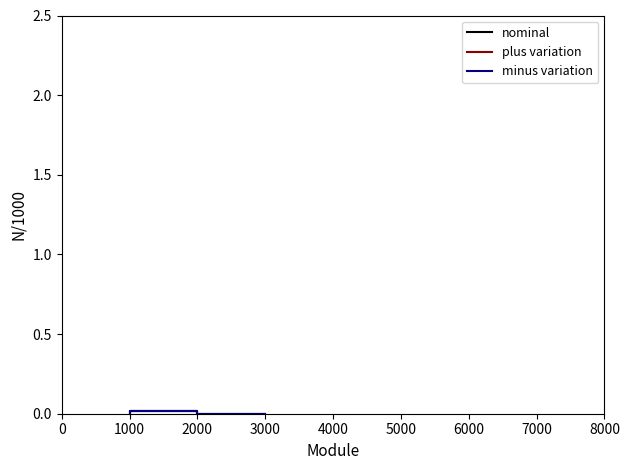

How many lines are shown in the chart?

3